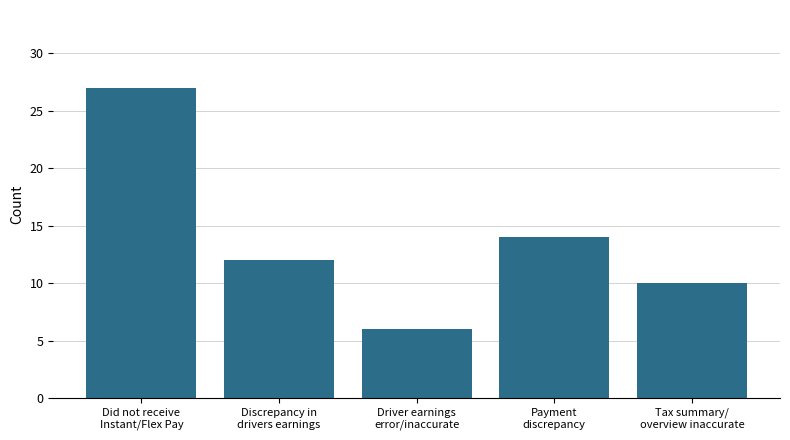

What is the difference between the second highest and second lowest values?

4